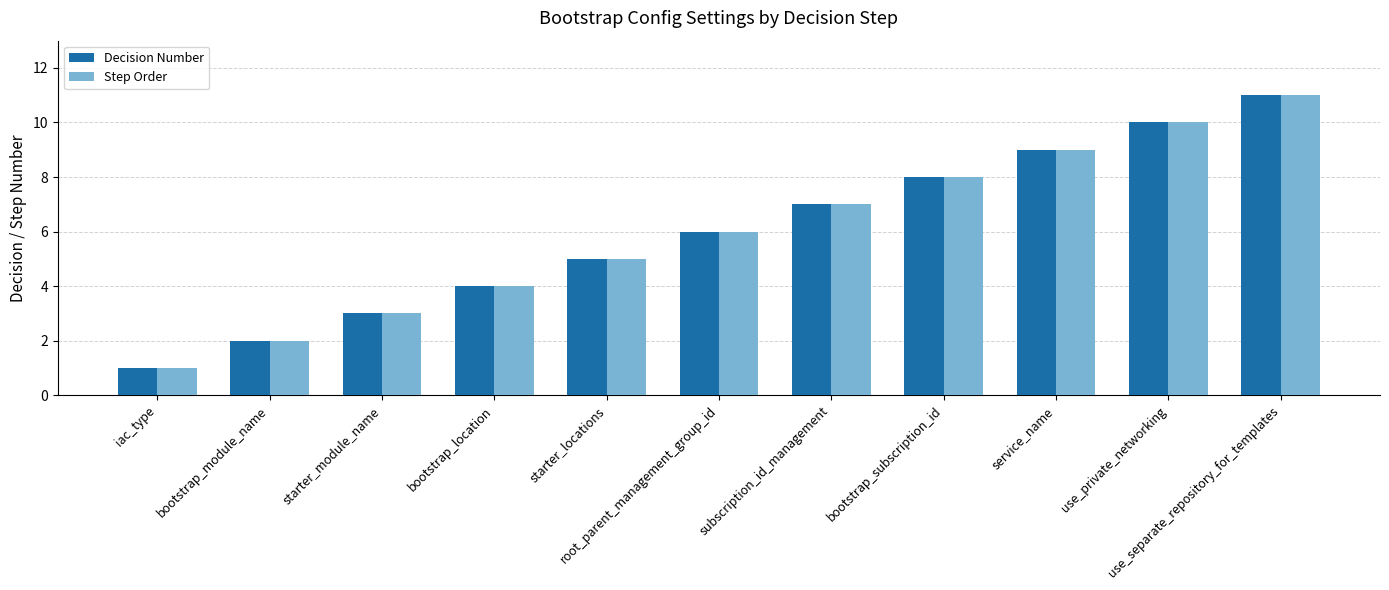

Rank the categories by Step Order value from lowest to highest.

iac_type, bootstrap_module_name, starter_module_name, bootstrap_location, starter_locations, root_parent_management_group_id, subscription_id_management, bootstrap_subscription_id, service_name, use_private_networking, use_separate_repository_for_templates